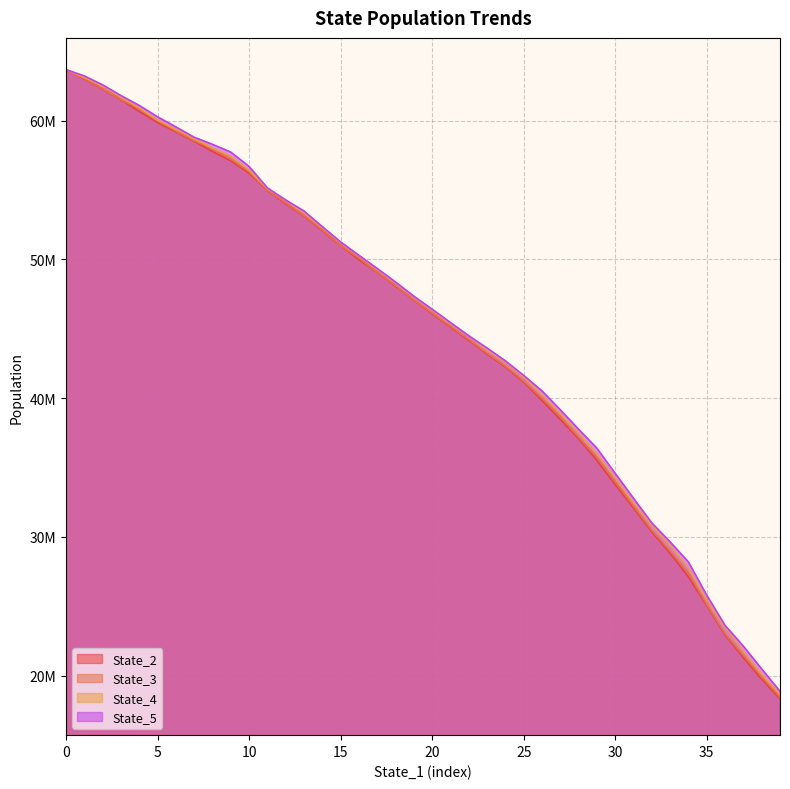

What is the difference between the highest and lowest values at 27?

699562.8